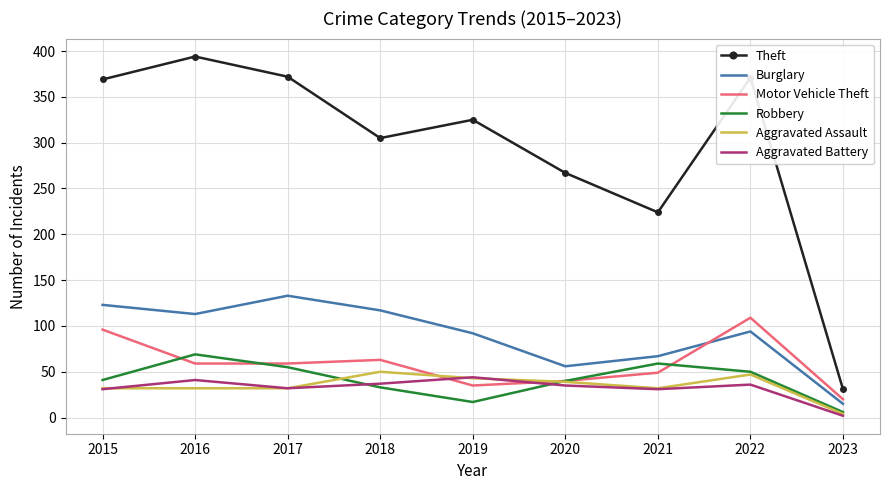

What are all the series names shown in the legend?

Theft, Burglary, Motor Vehicle Theft, Robbery, Aggravated Assault, Aggravated Battery